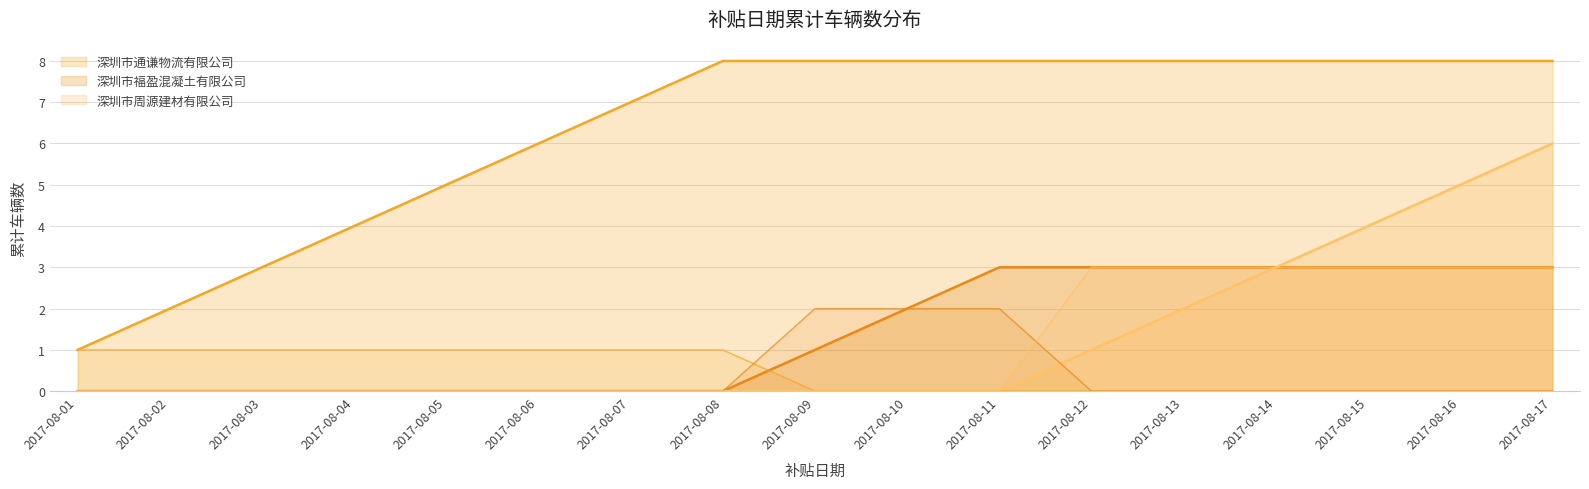

Between which two adjacent categories do 深圳市福盈混凝土有限公司 and 深圳市通谦物流有限公司 first intersect?

2017-08-08 and 2017-08-09